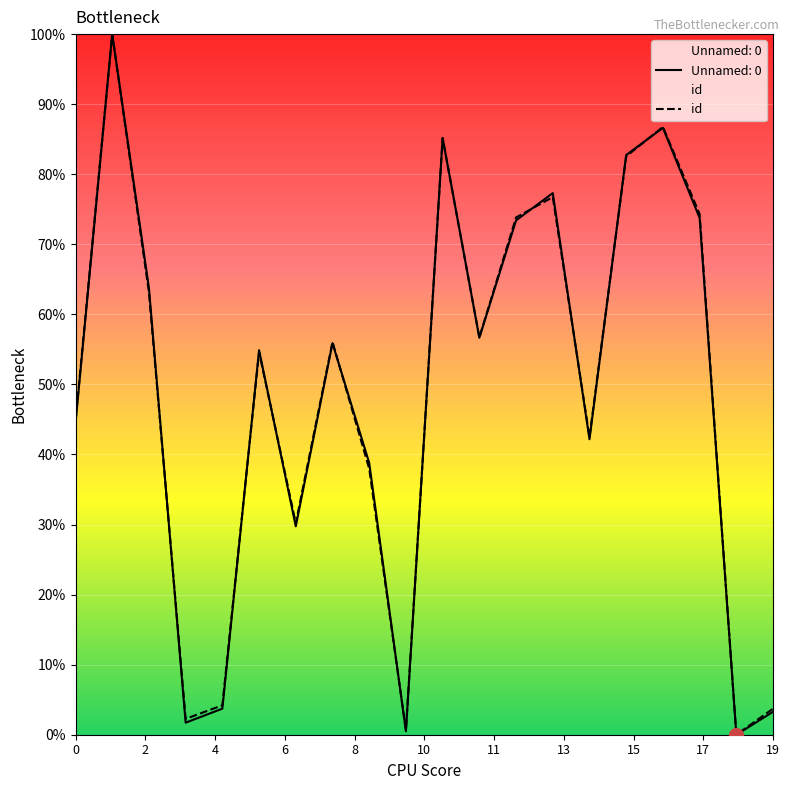

The Unnamed: 0 series shows 75.3 at 0. True or false?

False